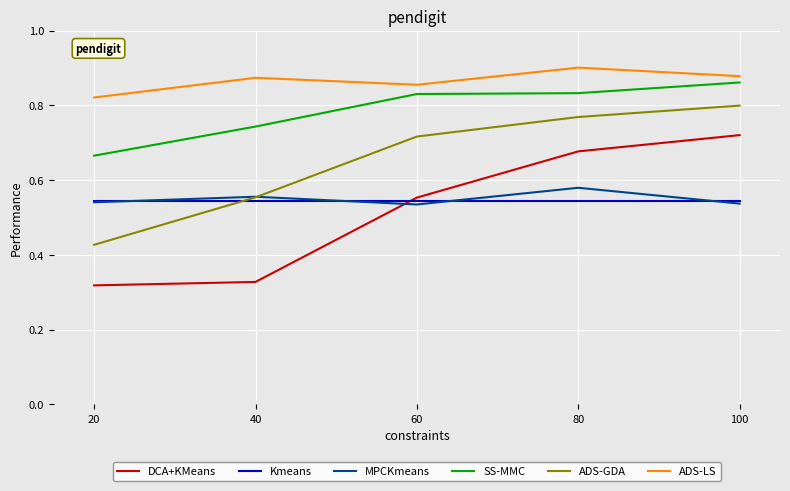

Is the value of SS-MMC at 40 greater than the value of DCA+KMeans at 100?

Yes